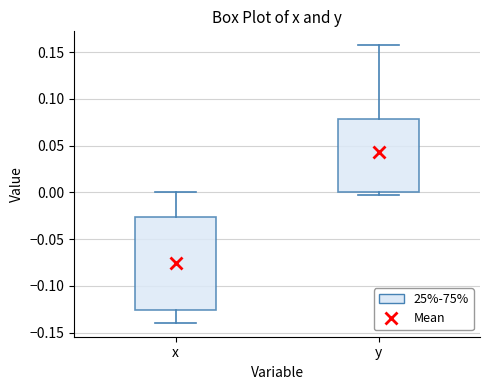

Where does the median line of the box for y sit on the y-axis? The values are not printed on the chart, so give them approximately, as read against the axis.

0.020